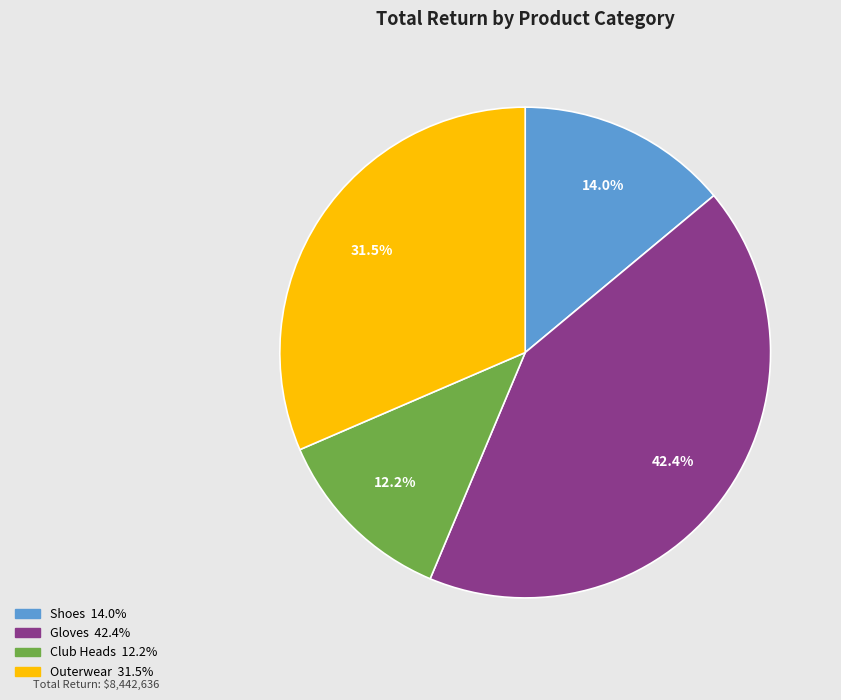

What portion of the pie excludes Gloves?

57.6%